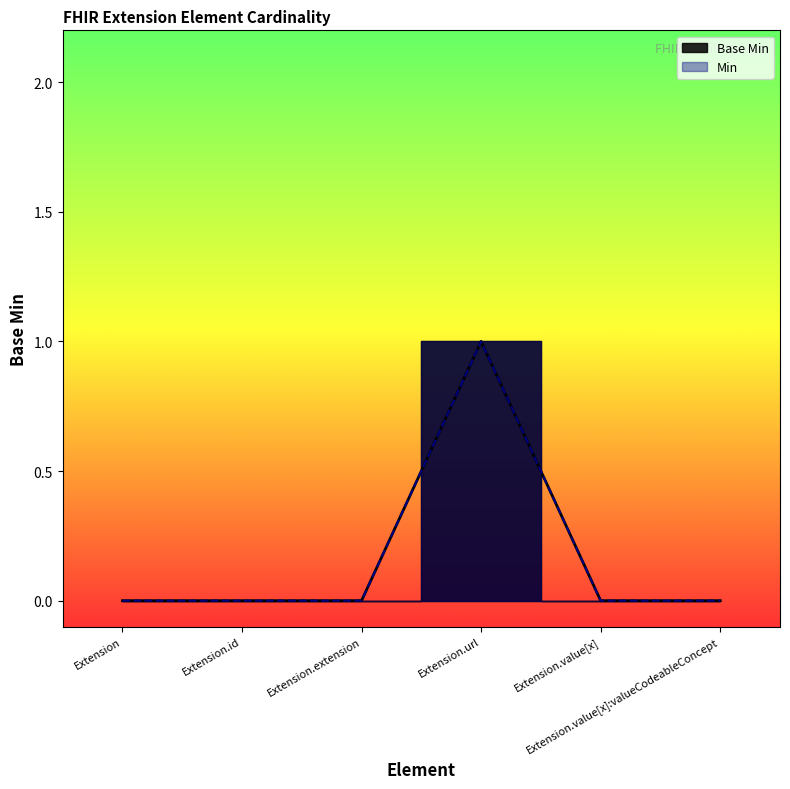

Rank the categories by value from highest to lowest.

Extension.url, Extension, Extension.id, Extension.extension, Extension.value[x], Extension.value[x]:valueCodeableConcept